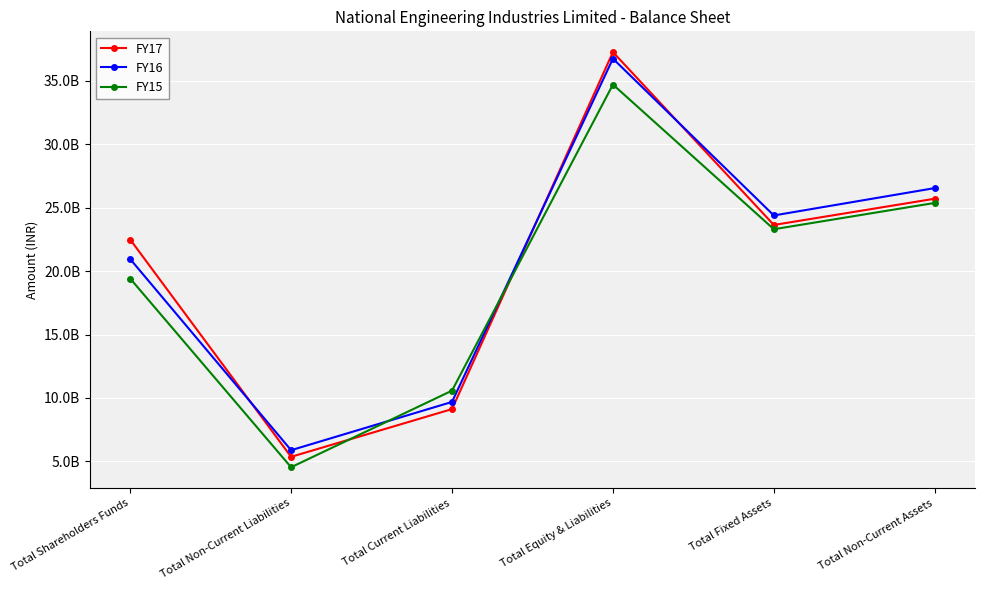

Which series has the widest spread of values?

FY17